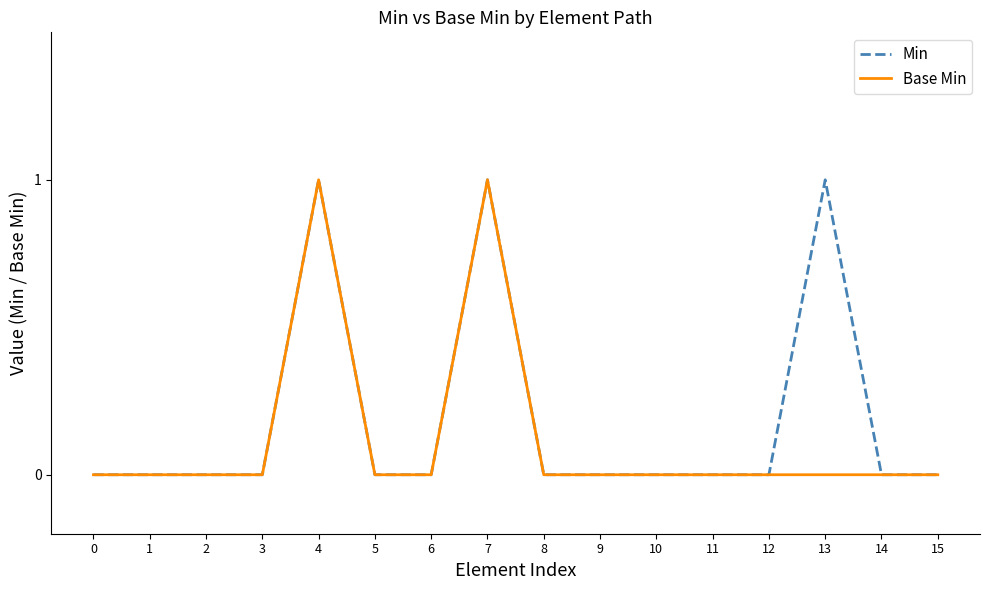

The value of Min at 10 is 0. True or false?

True